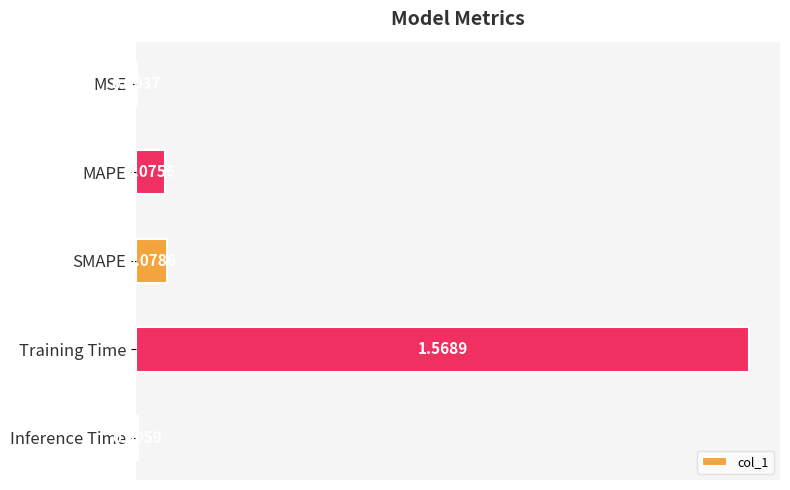

Are the bars grouped side by side (vs. stacked)?

No